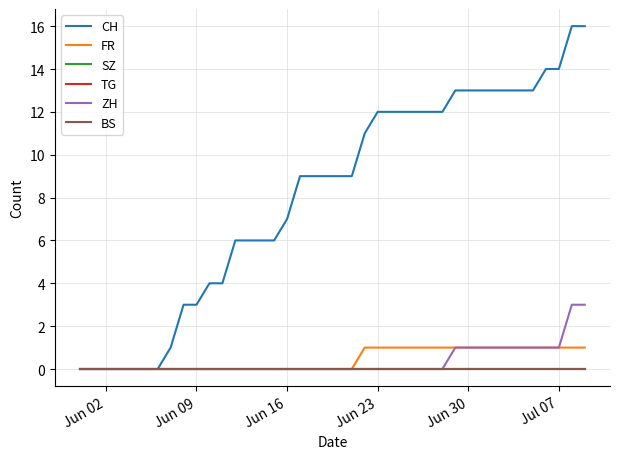

Does the chart have visible grid lines?

Yes